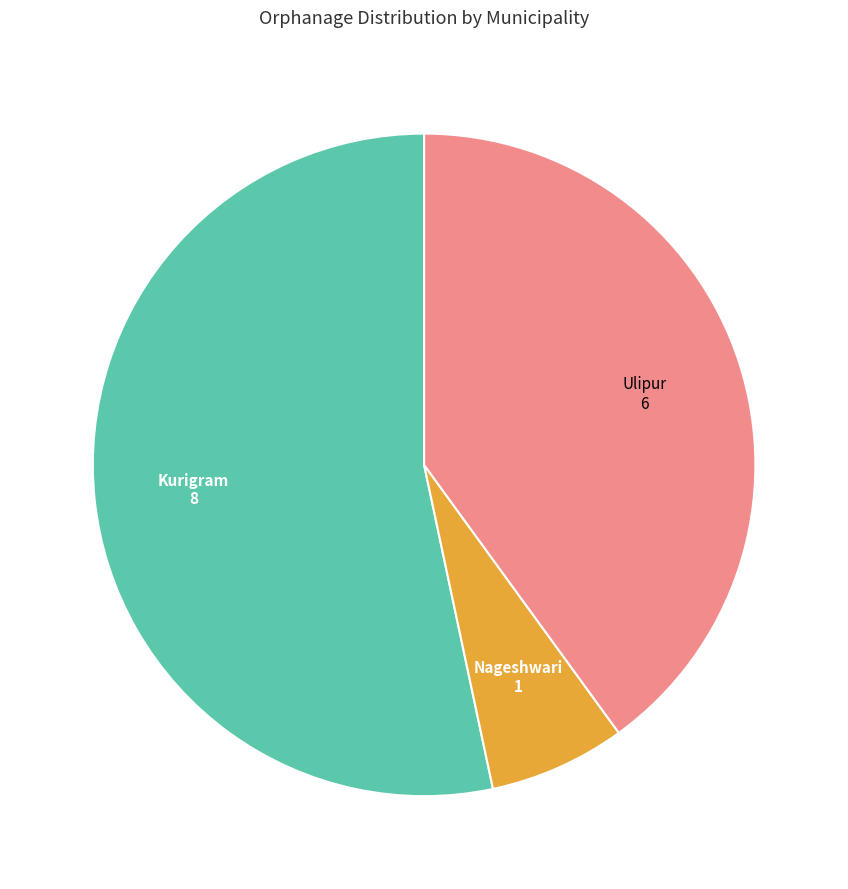

Is the sum of Kurigram and Ulipur greater than half?

Yes